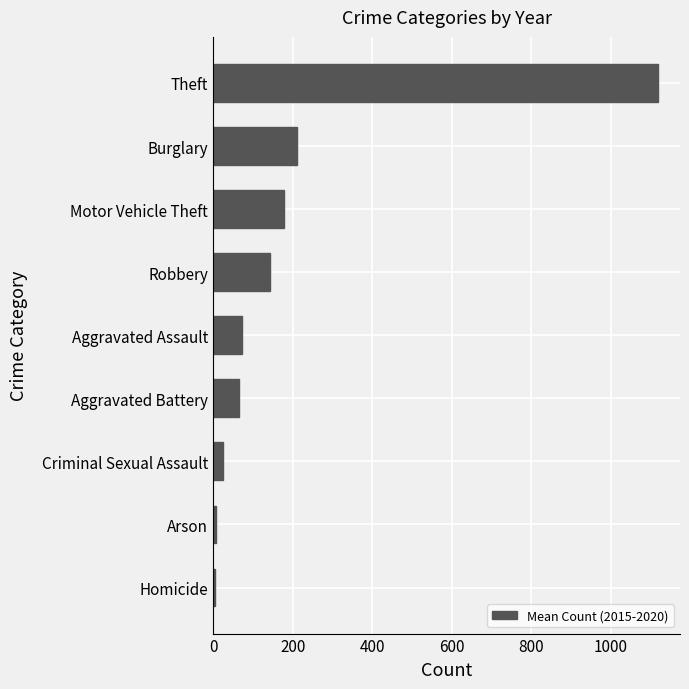

What is the average value?

202.5